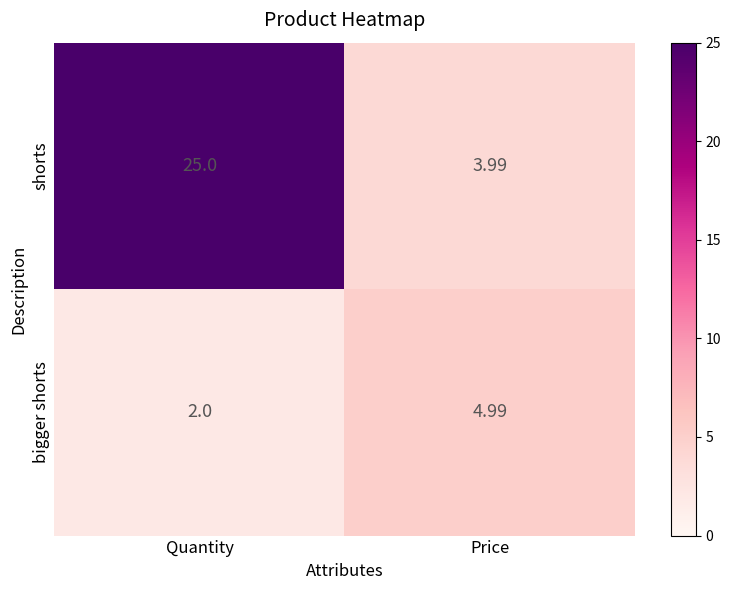

At which category does the chart reach its peak across all series?

Quantity